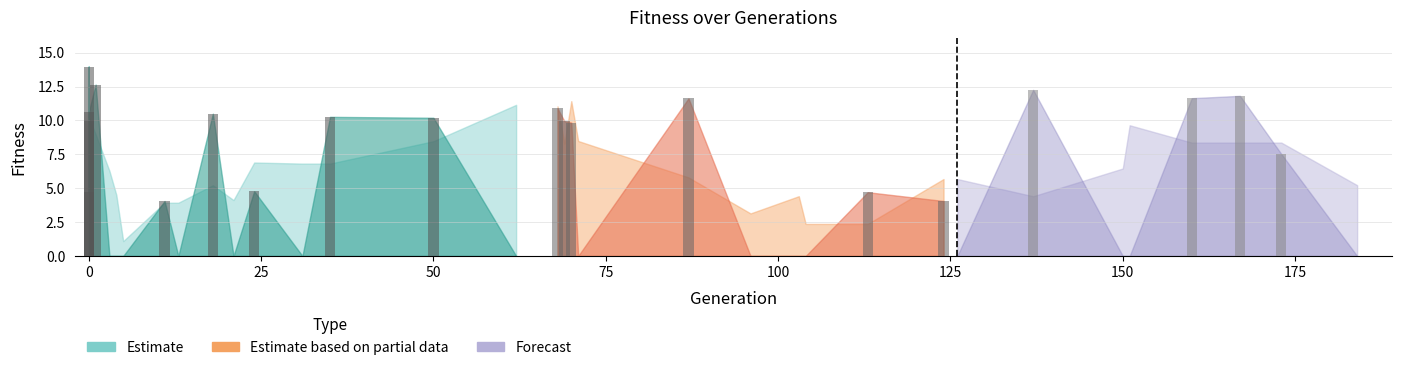

How many values are below 4?

15